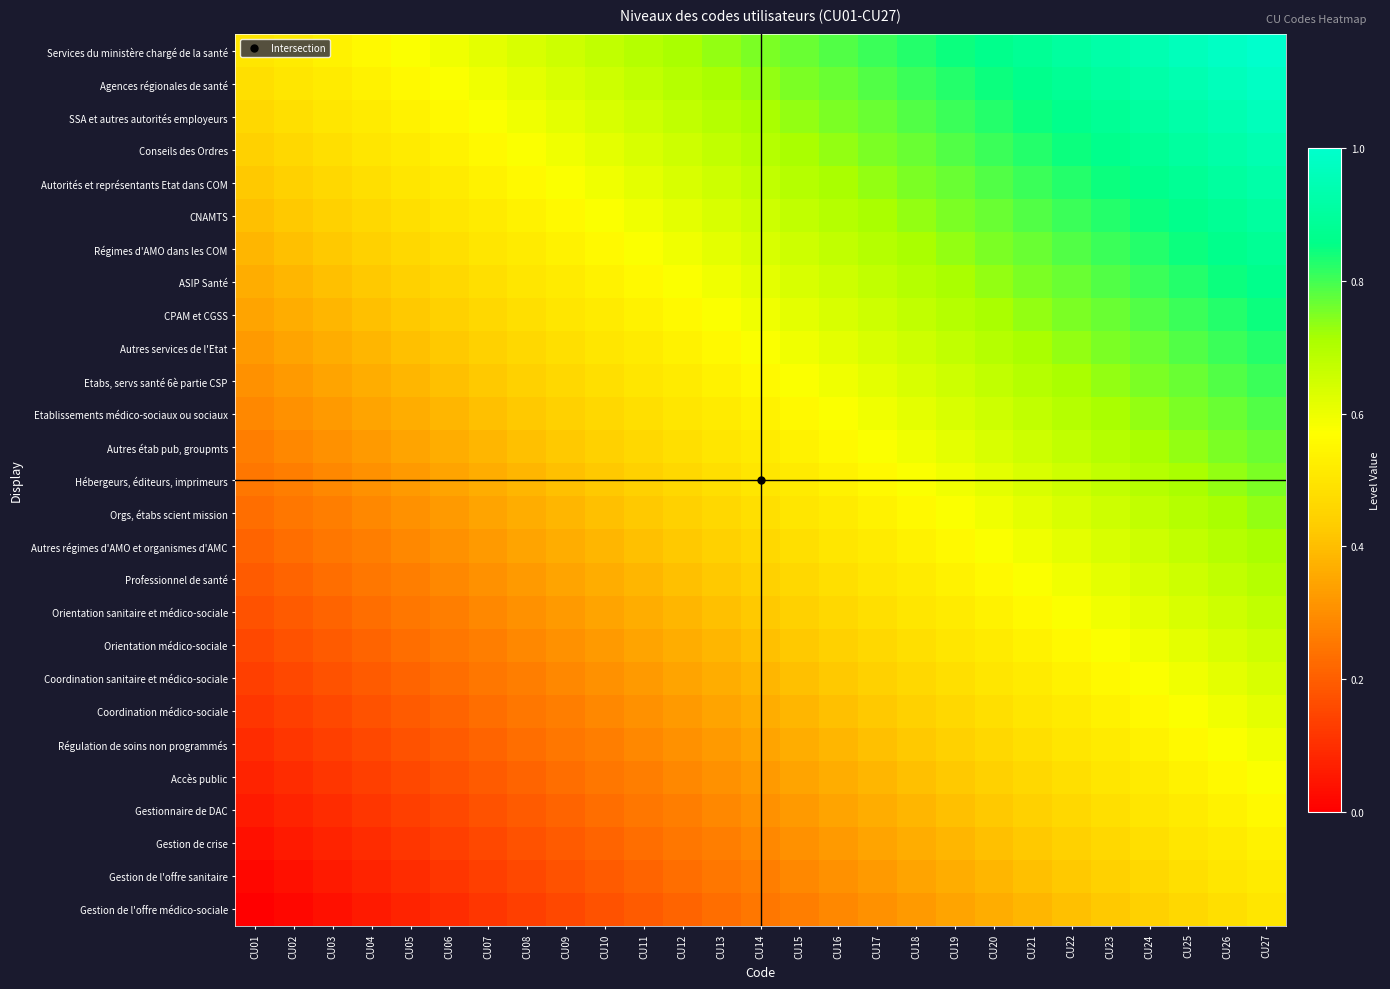

Reading left to right, transcribe all the data shown in this chart.

Services du ministère chargé de la santé: CU01=0.5	CU02=0.5	CU03=0.5	CU04=0.6	CU05=0.6	CU06=0.6	CU07=0.6	CU08=0.6	CU09=0.7	CU10=0.7	CU11=0.7	CU12=0.7	CU13=0.7	CU14=0.8	CU15=0.8	CU16=0.8	CU17=0.8	CU18=0.8	CU19=0.8	CU20=0.9	CU21=0.9	CU22=0.9	CU23=0.9	CU24=0.9	CU25=1.0	CU26=1.0	CU27=1.0
Agences régionales de santé: CU01=0.5	CU02=0.5	CU03=0.5	CU04=0.5	CU05=0.6	CU06=0.6	CU07=0.6	CU08=0.6	CU09=0.6	CU10=0.7	CU11=0.7	CU12=0.7	CU13=0.7	CU14=0.7	CU15=0.8	CU16=0.8	CU17=0.8	CU18=0.8	CU19=0.8	CU20=0.8	CU21=0.9	CU22=0.9	CU23=0.9	CU24=0.9	CU25=0.9	CU26=1.0	CU27=1.0
SSA et autres autorités employeurs: CU01=0.5	CU02=0.5	CU03=0.5	CU04=0.5	CU05=0.5	CU06=0.6	CU07=0.6	CU08=0.6	CU09=0.6	CU10=0.6	CU11=0.7	CU12=0.7	CU13=0.7	CU14=0.7	CU15=0.7	CU16=0.8	CU17=0.8	CU18=0.8	CU19=0.8	CU20=0.8	CU21=0.8	CU22=0.9	CU23=0.9	CU24=0.9	CU25=0.9	CU26=0.9	CU27=1.0
Conseils des Ordres: CU01=0.4	CU02=0.5	CU03=0.5	CU04=0.5	CU05=0.5	CU06=0.5	CU07=0.6	CU08=0.6	CU09=0.6	CU10=0.6	CU11=0.6	CU12=0.7	CU13=0.7	CU14=0.7	CU15=0.7	CU16=0.7	CU17=0.8	CU18=0.8	CU19=0.8	CU20=0.8	CU21=0.8	CU22=0.8	CU23=0.9	CU24=0.9	CU25=0.9	CU26=0.9	CU27=0.9
Autorités et représentants Etat dans COM: CU01=0.4	CU02=0.4	CU03=0.5	CU04=0.5	CU05=0.5	CU06=0.5	CU07=0.5	CU08=0.6	CU09=0.6	CU10=0.6	CU11=0.6	CU12=0.6	CU13=0.7	CU14=0.7	CU15=0.7	CU16=0.7	CU17=0.7	CU18=0.8	CU19=0.8	CU20=0.8	CU21=0.8	CU22=0.8	CU23=0.8	CU24=0.9	CU25=0.9	CU26=0.9	CU27=0.9
CNAMTS: CU01=0.4	CU02=0.4	CU03=0.4	CU04=0.5	CU05=0.5	CU06=0.5	CU07=0.5	CU08=0.5	CU09=0.6	CU10=0.6	CU11=0.6	CU12=0.6	CU13=0.6	CU14=0.7	CU15=0.7	CU16=0.7	CU17=0.7	CU18=0.7	CU19=0.8	CU20=0.8	CU21=0.8	CU22=0.8	CU23=0.8	CU24=0.8	CU25=0.9	CU26=0.9	CU27=0.9
Régimes d'AMO dans les COM: CU01=0.4	CU02=0.4	CU03=0.4	CU04=0.4	CU05=0.5	CU06=0.5	CU07=0.5	CU08=0.5	CU09=0.5	CU10=0.6	CU11=0.6	CU12=0.6	CU13=0.6	CU14=0.6	CU15=0.7	CU16=0.7	CU17=0.7	CU18=0.7	CU19=0.7	CU20=0.8	CU21=0.8	CU22=0.8	CU23=0.8	CU24=0.8	CU25=0.8	CU26=0.9	CU27=0.9
ASIP Santé: CU01=0.4	CU02=0.4	CU03=0.4	CU04=0.4	CU05=0.4	CU06=0.5	CU07=0.5	CU08=0.5	CU09=0.5	CU10=0.5	CU11=0.6	CU12=0.6	CU13=0.6	CU14=0.6	CU15=0.6	CU16=0.7	CU17=0.7	CU18=0.7	CU19=0.7	CU20=0.7	CU21=0.8	CU22=0.8	CU23=0.8	CU24=0.8	CU25=0.8	CU26=0.8	CU27=0.9
CPAM et CGSS: CU01=0.3	CU02=0.4	CU03=0.4	CU04=0.4	CU05=0.4	CU06=0.4	CU07=0.5	CU08=0.5	CU09=0.5	CU10=0.5	CU11=0.5	CU12=0.6	CU13=0.6	CU14=0.6	CU15=0.6	CU16=0.6	CU17=0.7	CU18=0.7	CU19=0.7	CU20=0.7	CU21=0.7	CU22=0.8	CU23=0.8	CU24=0.8	CU25=0.8	CU26=0.8	CU27=0.8
Autres services de l'Etat: CU01=0.3	CU02=0.3	CU03=0.4	CU04=0.4	CU05=0.4	CU06=0.4	CU07=0.4	CU08=0.5	CU09=0.5	CU10=0.5	CU11=0.5	CU12=0.5	CU13=0.6	CU14=0.6	CU15=0.6	CU16=0.6	CU17=0.6	CU18=0.7	CU19=0.7	CU20=0.7	CU21=0.7	CU22=0.7	CU23=0.8	CU24=0.8	CU25=0.8	CU26=0.8	CU27=0.8
Etabs, servs santé 6è partie CSP: CU01=0.3	CU02=0.3	CU03=0.3	CU04=0.4	CU05=0.4	CU06=0.4	CU07=0.4	CU08=0.4	CU09=0.5	CU10=0.5	CU11=0.5	CU12=0.5	CU13=0.5	CU14=0.6	CU15=0.6	CU16=0.6	CU17=0.6	CU18=0.6	CU19=0.7	CU20=0.7	CU21=0.7	CU22=0.7	CU23=0.7	CU24=0.8	CU25=0.8	CU26=0.8	CU27=0.8
Etablissements médico-sociaux ou sociaux: CU01=0.3	CU02=0.3	CU03=0.3	CU04=0.3	CU05=0.4	CU06=0.4	CU07=0.4	CU08=0.4	CU09=0.4	CU10=0.5	CU11=0.5	CU12=0.5	CU13=0.5	CU14=0.5	CU15=0.6	CU16=0.6	CU17=0.6	CU18=0.6	CU19=0.6	CU20=0.7	CU21=0.7	CU22=0.7	CU23=0.7	CU24=0.7	CU25=0.8	CU26=0.8	CU27=0.8
Autres étab pub, groupmts: CU01=0.3	CU02=0.3	CU03=0.3	CU04=0.3	CU05=0.3	CU06=0.4	CU07=0.4	CU08=0.4	CU09=0.4	CU10=0.4	CU11=0.5	CU12=0.5	CU13=0.5	CU14=0.5	CU15=0.5	CU16=0.6	CU17=0.6	CU18=0.6	CU19=0.6	CU20=0.6	CU21=0.7	CU22=0.7	CU23=0.7	CU24=0.7	CU25=0.7	CU26=0.8	CU27=0.8
Hébergeurs, éditeurs, imprimeurs: CU01=0.2	CU02=0.3	CU03=0.3	CU04=0.3	CU05=0.3	CU06=0.3	CU07=0.4	CU08=0.4	CU09=0.4	CU10=0.4	CU11=0.4	CU12=0.5	CU13=0.5	CU14=0.5	CU15=0.5	CU16=0.5	CU17=0.6	CU18=0.6	CU19=0.6	CU20=0.6	CU21=0.6	CU22=0.7	CU23=0.7	CU24=0.7	CU25=0.7	CU26=0.7	CU27=0.8
Orgs, étabs scient mission: CU01=0.2	CU02=0.2	CU03=0.3	CU04=0.3	CU05=0.3	CU06=0.3	CU07=0.3	CU08=0.4	CU09=0.4	CU10=0.4	CU11=0.4	CU12=0.4	CU13=0.5	CU14=0.5	CU15=0.5	CU16=0.5	CU17=0.5	CU18=0.6	CU19=0.6	CU20=0.6	CU21=0.6	CU22=0.6	CU23=0.7	CU24=0.7	CU25=0.7	CU26=0.7	CU27=0.7
Autres régimes d'AMO et organismes d'AMC: CU01=0.2	CU02=0.2	CU03=0.2	CU04=0.3	CU05=0.3	CU06=0.3	CU07=0.3	CU08=0.3	CU09=0.4	CU10=0.4	CU11=0.4	CU12=0.4	CU13=0.4	CU14=0.5	CU15=0.5	CU16=0.5	CU17=0.5	CU18=0.5	CU19=0.6	CU20=0.6	CU21=0.6	CU22=0.6	CU23=0.6	CU24=0.7	CU25=0.7	CU26=0.7	CU27=0.7
Professionnel de santé: CU01=0.2	CU02=0.2	CU03=0.2	CU04=0.2	CU05=0.3	CU06=0.3	CU07=0.3	CU08=0.3	CU09=0.3	CU10=0.4	CU11=0.4	CU12=0.4	CU13=0.4	CU14=0.4	CU15=0.5	CU16=0.5	CU17=0.5	CU18=0.5	CU19=0.5	CU20=0.6	CU21=0.6	CU22=0.6	CU23=0.6	CU24=0.6	CU25=0.7	CU26=0.7	CU27=0.7
Orientation sanitaire et médico-sociale: CU01=0.2	CU02=0.2	CU03=0.2	CU04=0.2	CU05=0.2	CU06=0.3	CU07=0.3	CU08=0.3	CU09=0.3	CU10=0.3	CU11=0.4	CU12=0.4	CU13=0.4	CU14=0.4	CU15=0.4	CU16=0.5	CU17=0.5	CU18=0.5	CU19=0.5	CU20=0.5	CU21=0.6	CU22=0.6	CU23=0.6	CU24=0.6	CU25=0.6	CU26=0.7	CU27=0.7
Orientation médico-sociale: CU01=0.2	CU02=0.2	CU03=0.2	CU04=0.2	CU05=0.2	CU06=0.2	CU07=0.3	CU08=0.3	CU09=0.3	CU10=0.3	CU11=0.3	CU12=0.4	CU13=0.4	CU14=0.4	CU15=0.4	CU16=0.4	CU17=0.5	CU18=0.5	CU19=0.5	CU20=0.5	CU21=0.5	CU22=0.6	CU23=0.6	CU24=0.6	CU25=0.6	CU26=0.6	CU27=0.7
Coordination sanitaire et médico-sociale: CU01=0.1	CU02=0.2	CU03=0.2	CU04=0.2	CU05=0.2	CU06=0.2	CU07=0.2	CU08=0.3	CU09=0.3	CU10=0.3	CU11=0.3	CU12=0.3	CU13=0.4	CU14=0.4	CU15=0.4	CU16=0.4	CU17=0.4	CU18=0.5	CU19=0.5	CU20=0.5	CU21=0.5	CU22=0.5	CU23=0.6	CU24=0.6	CU25=0.6	CU26=0.6	CU27=0.6
Coordination médico-sociale: CU01=0.1	CU02=0.1	CU03=0.2	CU04=0.2	CU05=0.2	CU06=0.2	CU07=0.2	CU08=0.2	CU09=0.3	CU10=0.3	CU11=0.3	CU12=0.3	CU13=0.3	CU14=0.4	CU15=0.4	CU16=0.4	CU17=0.4	CU18=0.4	CU19=0.5	CU20=0.5	CU21=0.5	CU22=0.5	CU23=0.5	CU24=0.6	CU25=0.6	CU26=0.6	CU27=0.6
Régulation de soins non programmés: CU01=0.1	CU02=0.1	CU03=0.1	CU04=0.2	CU05=0.2	CU06=0.2	CU07=0.2	CU08=0.2	CU09=0.2	CU10=0.3	CU11=0.3	CU12=0.3	CU13=0.3	CU14=0.3	CU15=0.4	CU16=0.4	CU17=0.4	CU18=0.4	CU19=0.4	CU20=0.5	CU21=0.5	CU22=0.5	CU23=0.5	CU24=0.5	CU25=0.6	CU26=0.6	CU27=0.6
Accès public: CU01=0.1	CU02=0.1	CU03=0.1	CU04=0.1	CU05=0.2	CU06=0.2	CU07=0.2	CU08=0.2	CU09=0.2	CU10=0.2	CU11=0.3	CU12=0.3	CU13=0.3	CU14=0.3	CU15=0.3	CU16=0.4	CU17=0.4	CU18=0.4	CU19=0.4	CU20=0.4	CU21=0.5	CU22=0.5	CU23=0.5	CU24=0.5	CU25=0.5	CU26=0.6	CU27=0.6
Gestionnaire de DAC: CU01=0.1	CU02=0.1	CU03=0.1	CU04=0.1	CU05=0.1	CU06=0.2	CU07=0.2	CU08=0.2	CU09=0.2	CU10=0.2	CU11=0.2	CU12=0.3	CU13=0.3	CU14=0.3	CU15=0.3	CU16=0.3	CU17=0.4	CU18=0.4	CU19=0.4	CU20=0.4	CU21=0.4	CU22=0.5	CU23=0.5	CU24=0.5	CU25=0.5	CU26=0.5	CU27=0.6
Gestion de crise: CU01=0.0	CU02=0.1	CU03=0.1	CU04=0.1	CU05=0.1	CU06=0.1	CU07=0.2	CU08=0.2	CU09=0.2	CU10=0.2	CU11=0.2	CU12=0.2	CU13=0.3	CU14=0.3	CU15=0.3	CU16=0.3	CU17=0.3	CU18=0.4	CU19=0.4	CU20=0.4	CU21=0.4	CU22=0.4	CU23=0.5	CU24=0.5	CU25=0.5	CU26=0.5	CU27=0.5
Gestion de l'offre sanitaire: CU01=0.0	CU02=0.0	CU03=0.1	CU04=0.1	CU05=0.1	CU06=0.1	CU07=0.1	CU08=0.2	CU09=0.2	CU10=0.2	CU11=0.2	CU12=0.2	CU13=0.2	CU14=0.3	CU15=0.3	CU16=0.3	CU17=0.3	CU18=0.3	CU19=0.4	CU20=0.4	CU21=0.4	CU22=0.4	CU23=0.4	CU24=0.5	CU25=0.5	CU26=0.5	CU27=0.5
Gestion de l'offre médico-sociale: CU01=0.0	CU02=0.0	CU03=0.0	CU04=0.1	CU05=0.1	CU06=0.1	CU07=0.1	CU08=0.1	CU09=0.2	CU10=0.2	CU11=0.2	CU12=0.2	CU13=0.2	CU14=0.2	CU15=0.3	CU16=0.3	CU17=0.3	CU18=0.3	CU19=0.3	CU20=0.4	CU21=0.4	CU22=0.4	CU23=0.4	CU24=0.4	CU25=0.5	CU26=0.5	CU27=0.5